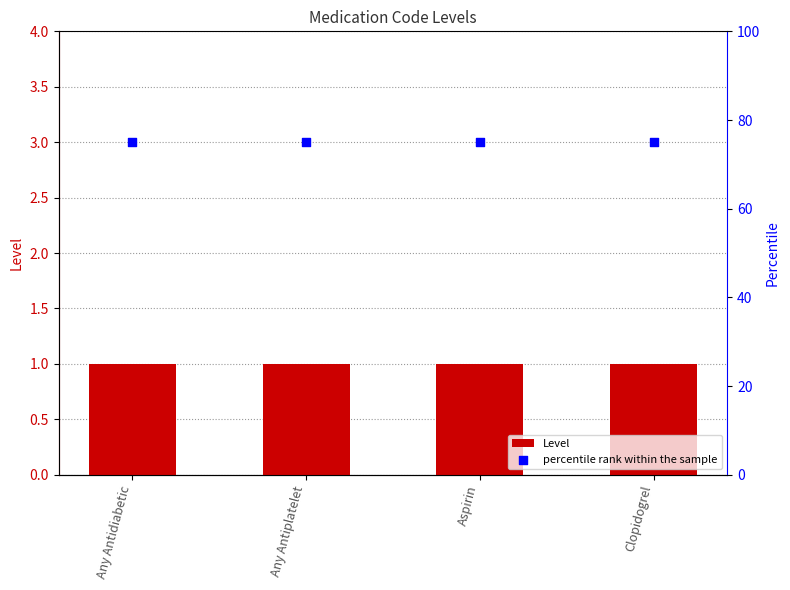

Which series contains the highest Y value?

percentile rank within the sample